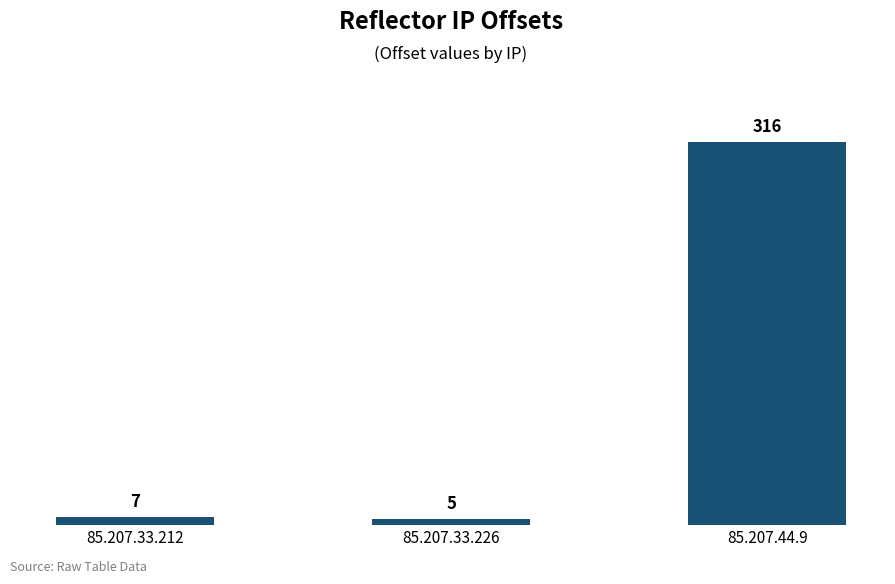

What is the difference between the second highest and minimum values?

2